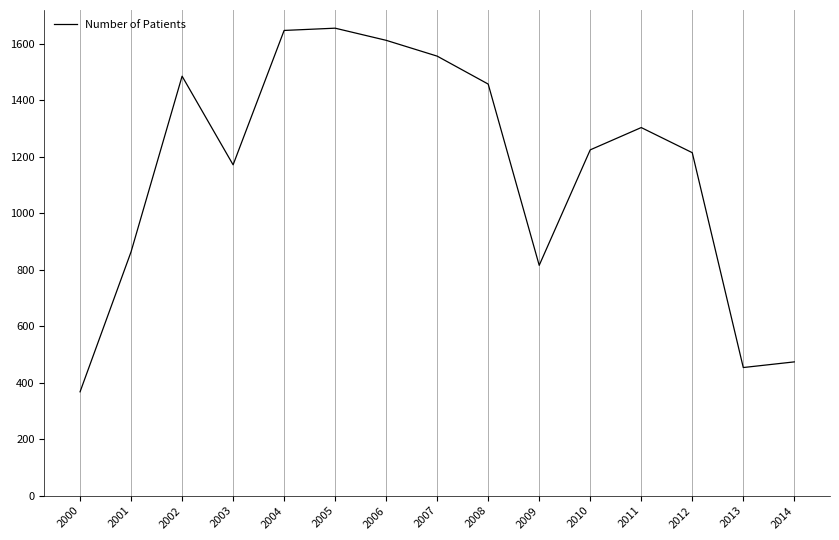

Is it true that the value at 2003 is 1958?

False